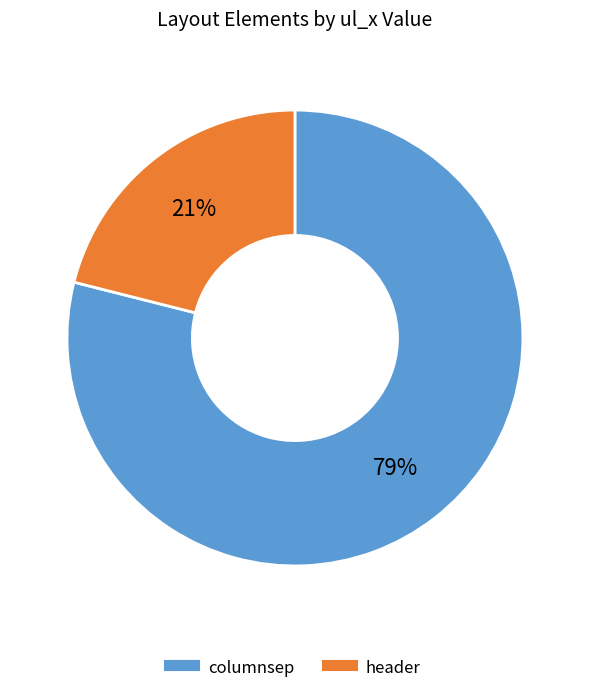

Is there a majority slice in this chart?

Yes